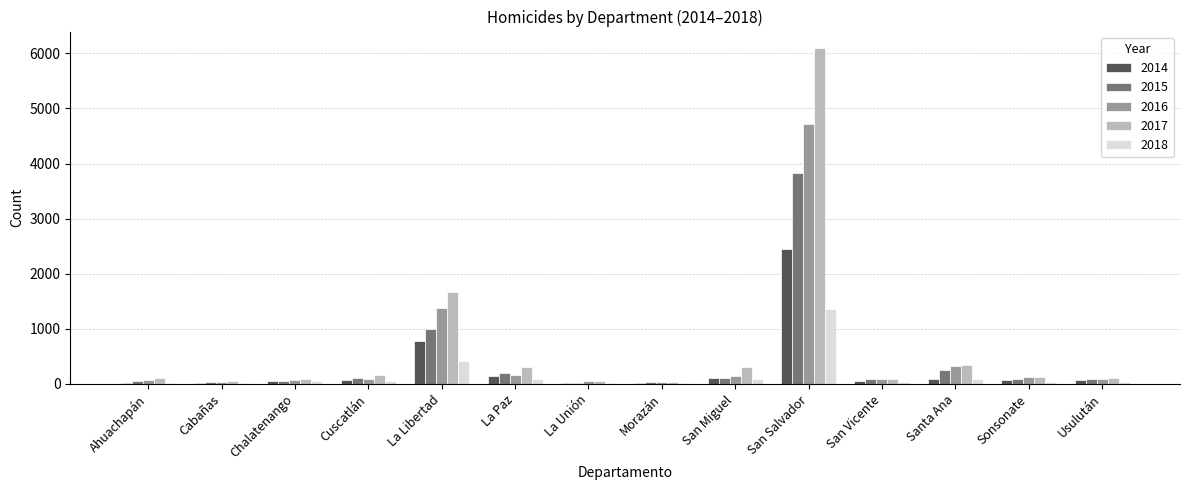

Is it true that 2014 equals 25 at Ahuachapán?

True